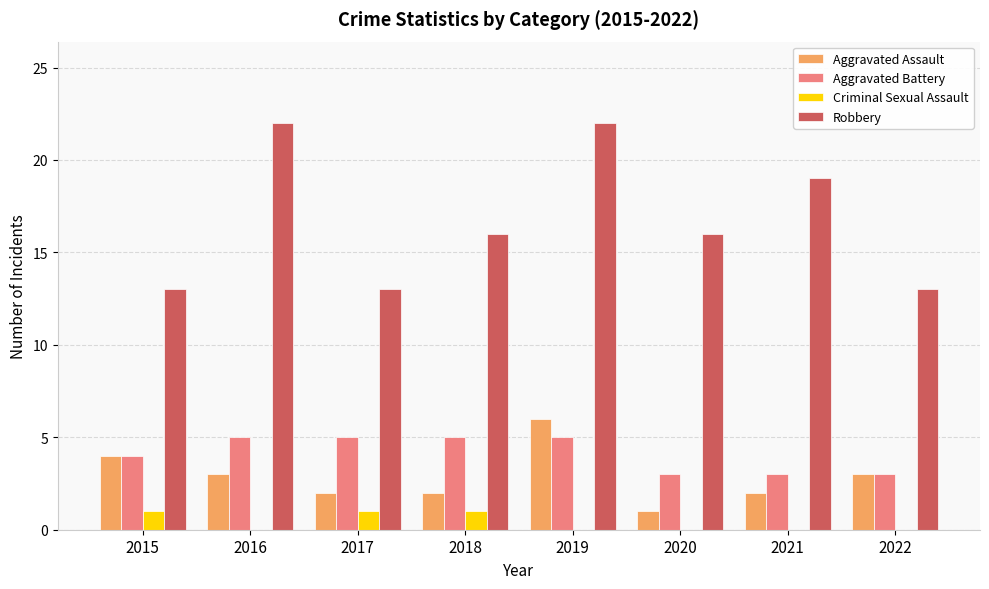

Is it true that Aggravated Battery equals 4 at 2015?

True